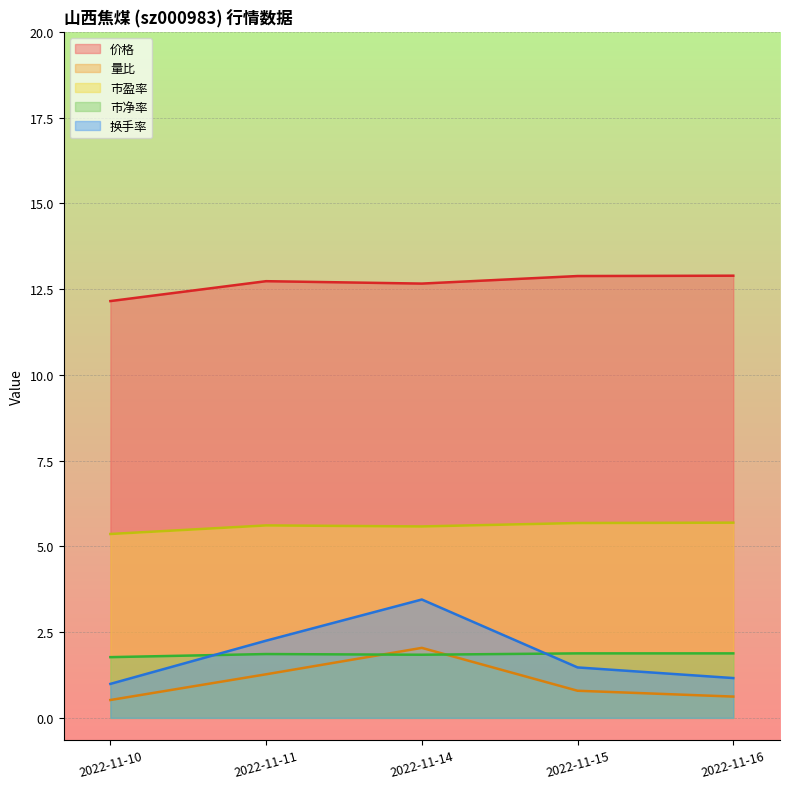

Rank the categories by 市净率 value from lowest to highest.

2022-11-10, 2022-11-14, 2022-11-11, 2022-11-15, 2022-11-16